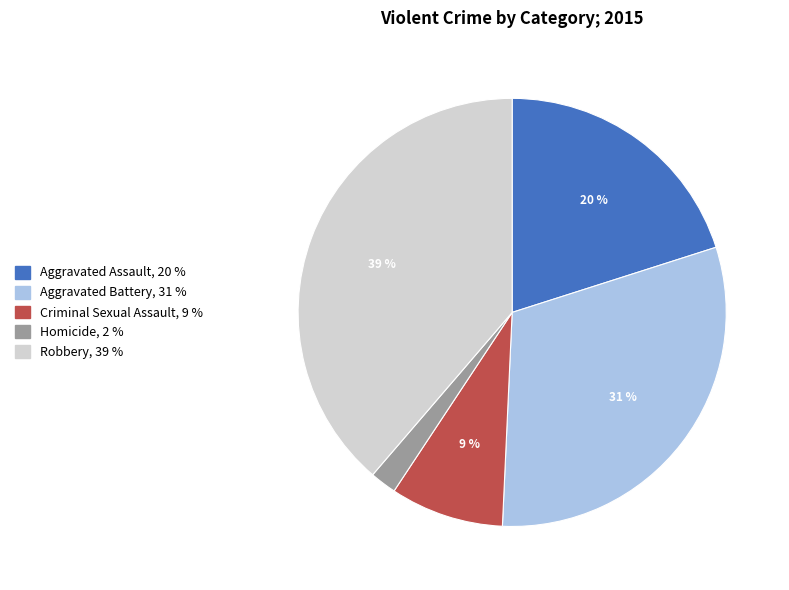

Does any single category account for the majority?

No